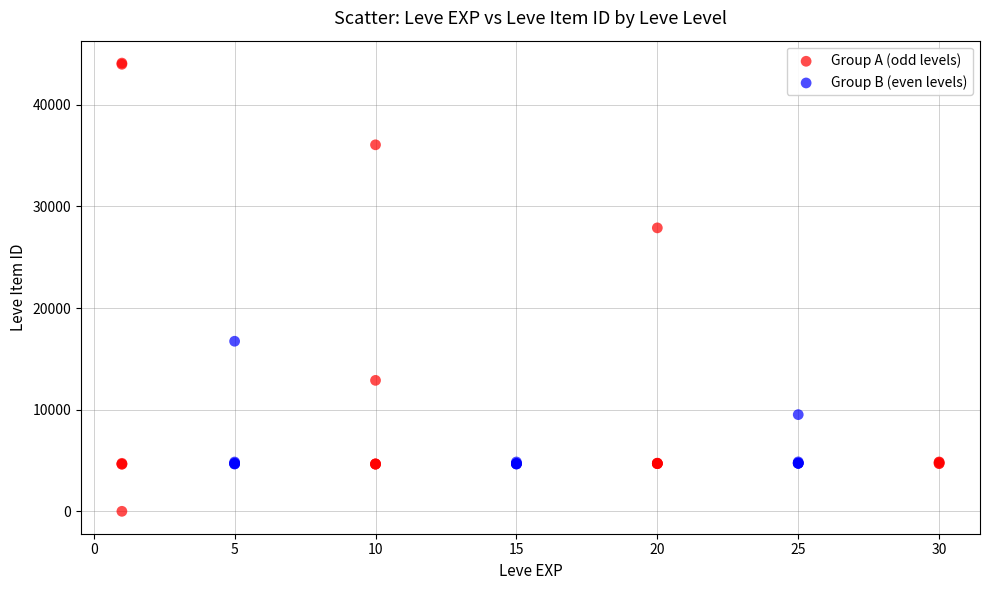

Which series contains the highest Y value?

Group A (odd levels)